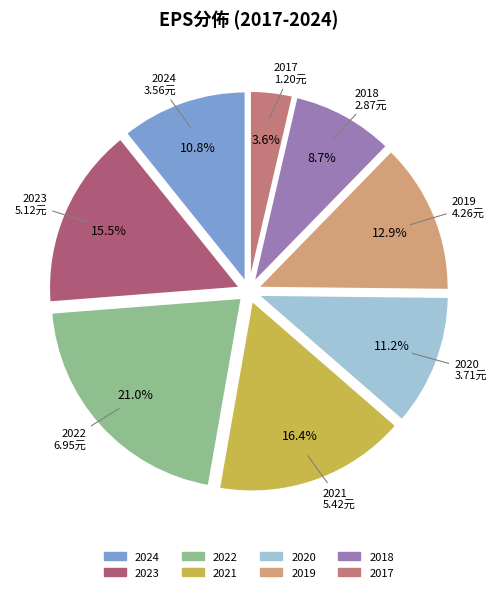

To the nearest percent, what is the average slice percentage?

12%